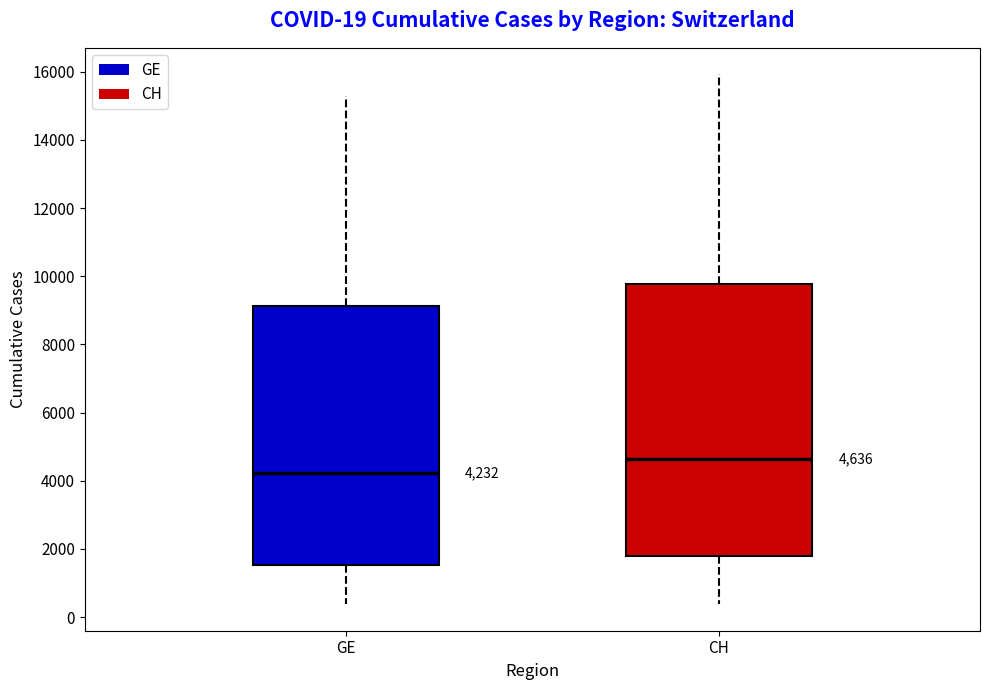

Which box is the tallest, from its lower edge to its upper edge?

CH